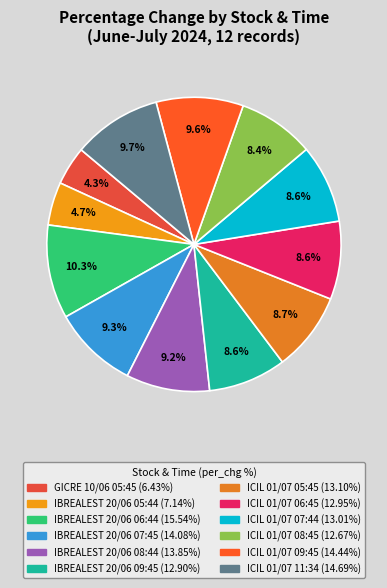

Which category has the biggest portion of the pie?

IBREALEST 20/06 06:44